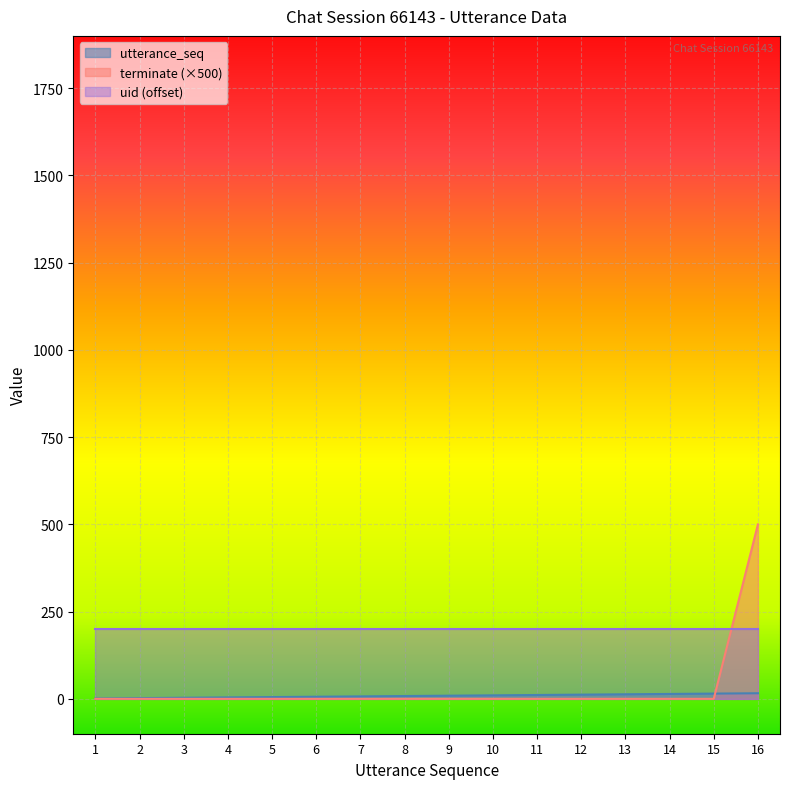

How many intersections are there between terminate and utterance_seq?

1